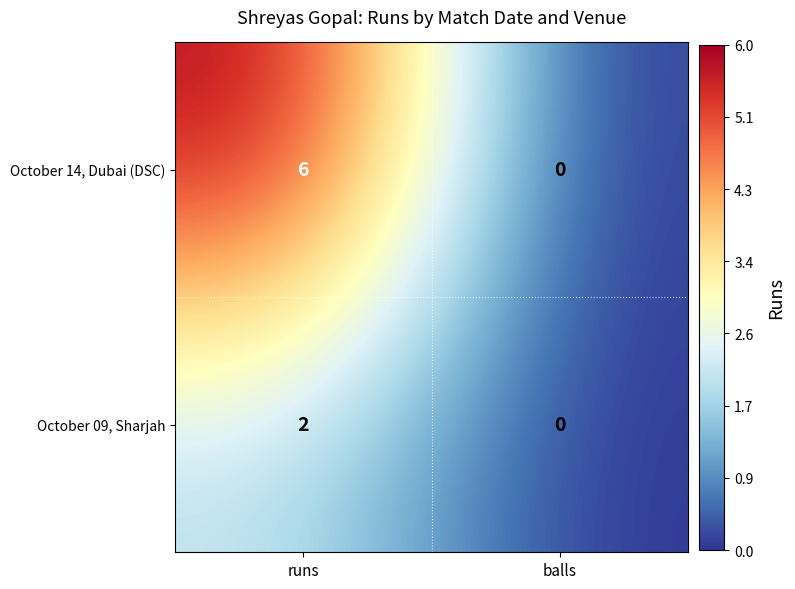

What is the difference between the highest and lowest values at runs?

4